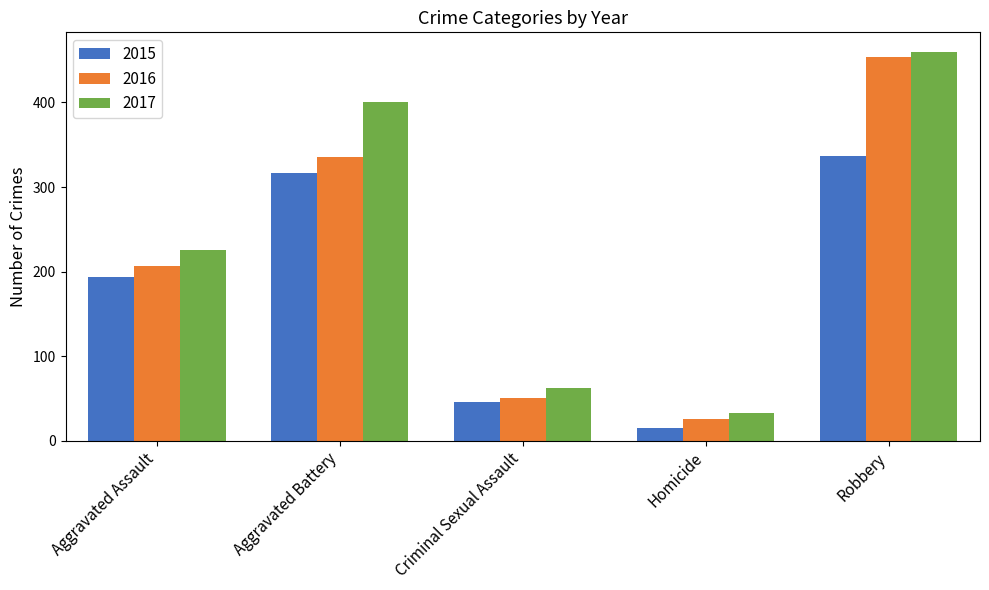

What is the maximum value for 2017?

460